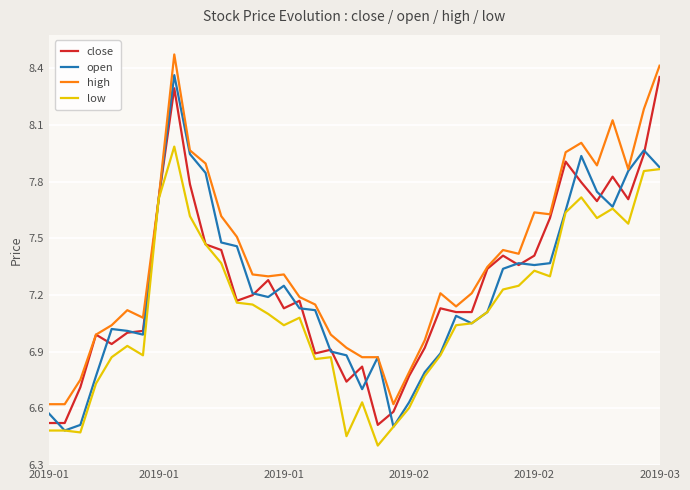

Which series has the largest total across all categories?

high